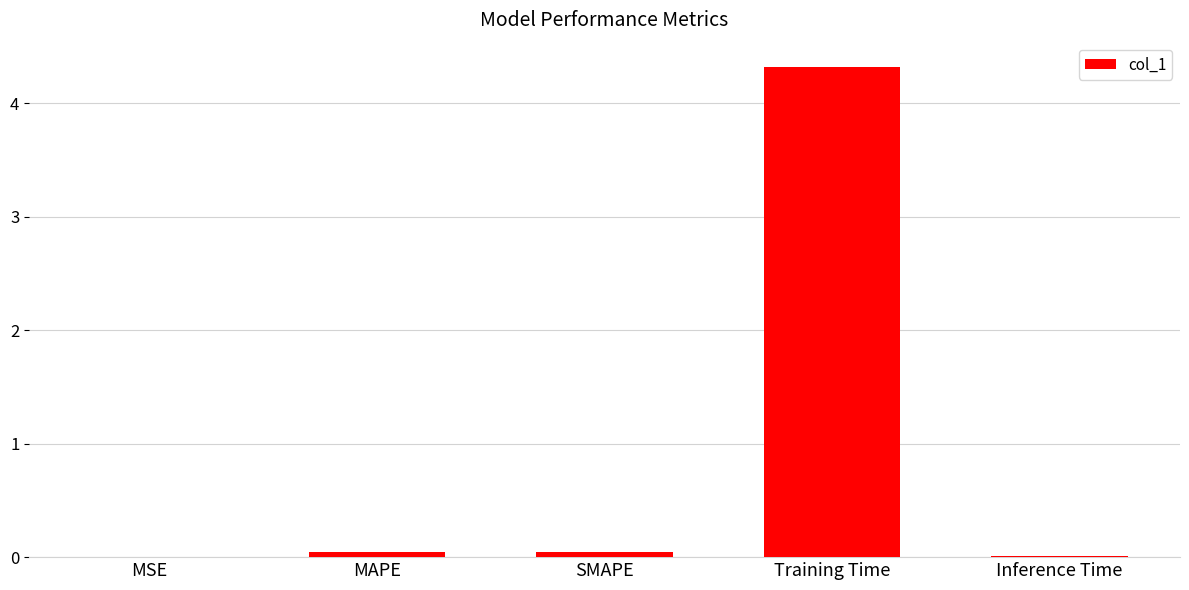

What is the change in value from MAPE to Training Time?

+4.3